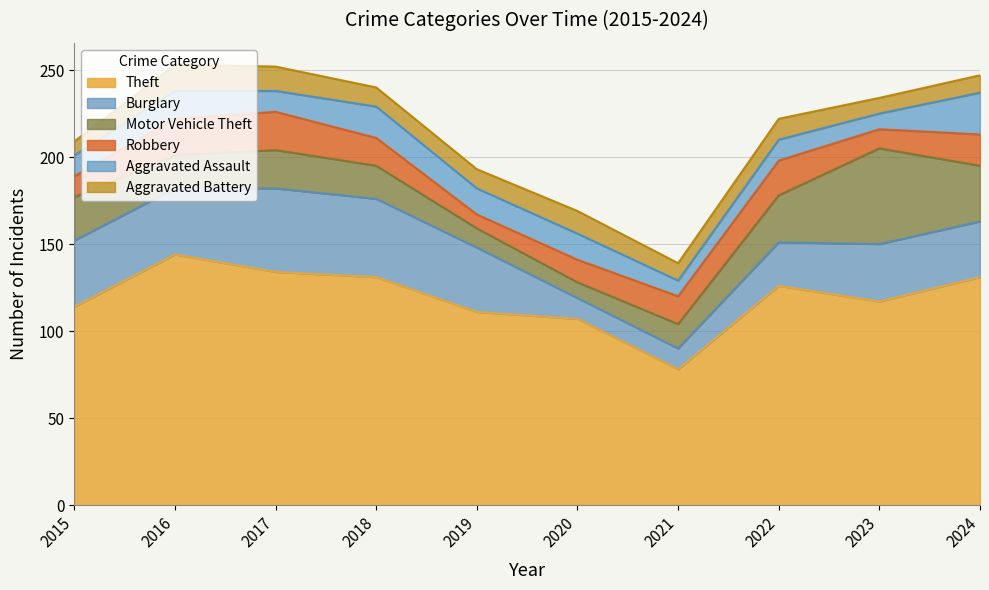

Which series has the largest range (max minus min)?

Theft